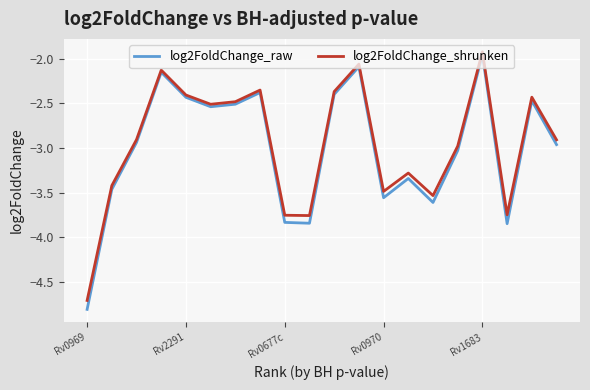

Rank the series by their average value, from highest to lowest.

log2FoldChange_shrunken, log2FoldChange_raw